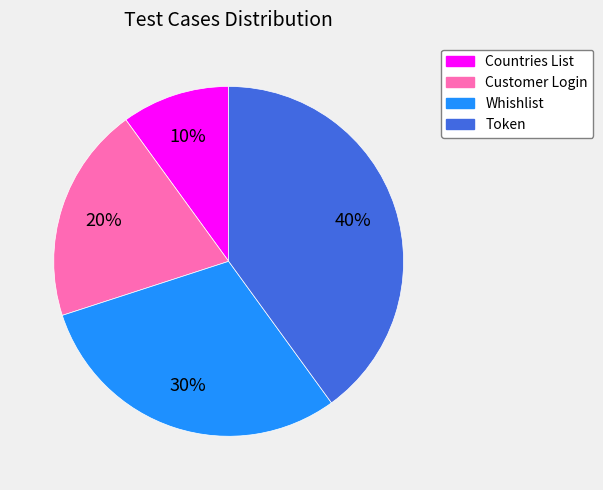

Does any single category account for the majority?

No